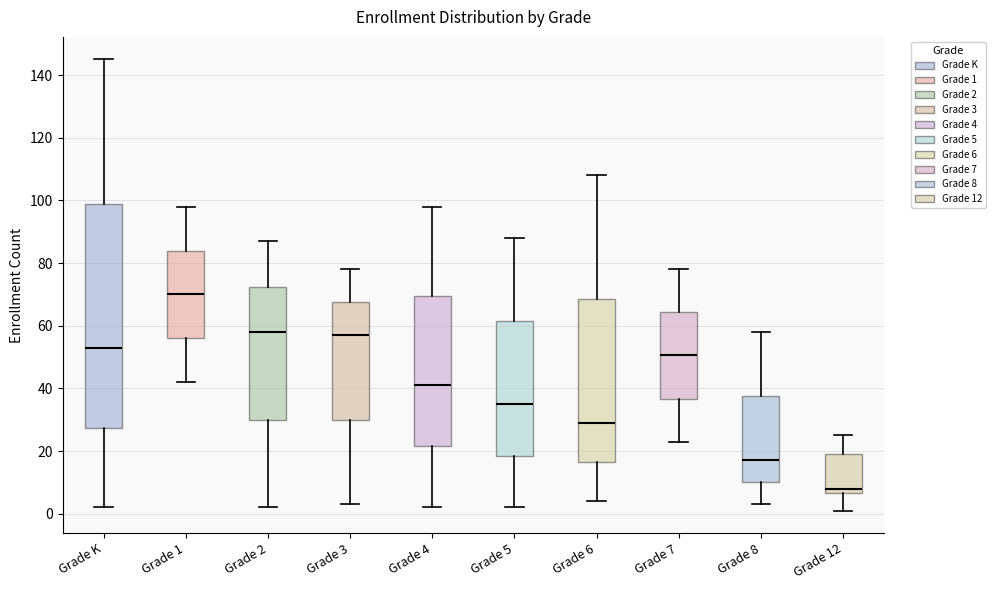

Reading left to right, read every box against the y-axis: the position of its median line, the range the box covers, and the ends of its whiskers. The values are not printed on the chart, so give them approximately, as read against the axis.

Grade K: median 54, box 28 to 100, whiskers 2 to 146
Grade 1: median 70, box 56 to 84, whiskers 42 to 98
Grade 2: median 58, box 30 to 72, whiskers 2 to 88
Grade 3: median 58, box 30 to 68, whiskers 4 to 78
Grade 4: median 42, box 22 to 70, whiskers 2 to 98
Grade 5: median 36, box 18 to 62, whiskers 2 to 88
Grade 6: median 30, box 16 to 68, whiskers 4 to 108
Grade 7: median 50, box 36 to 64, whiskers 24 to 78
Grade 8: median 18, box 10 to 38, whiskers 4 to 58
Grade 12: median 8, box 6 to 20, whiskers 2 to 26